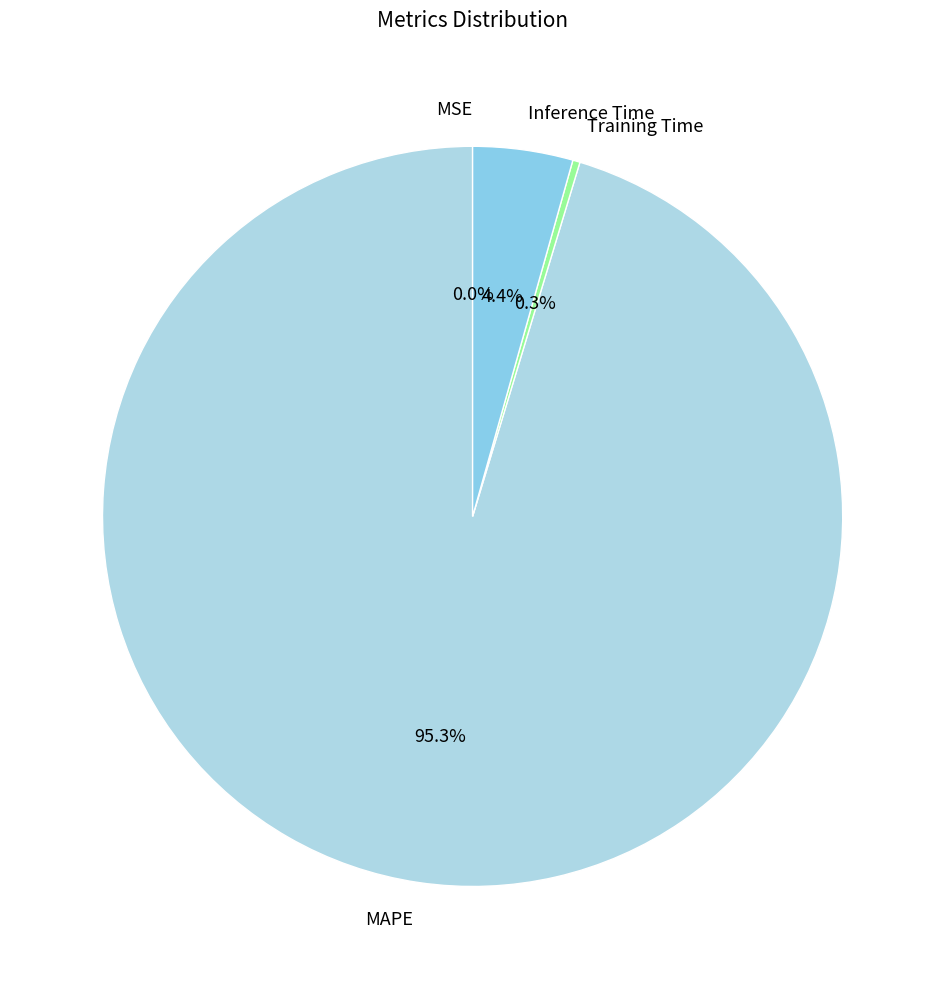

Is it true that MAPE is 95% of the pie?

True